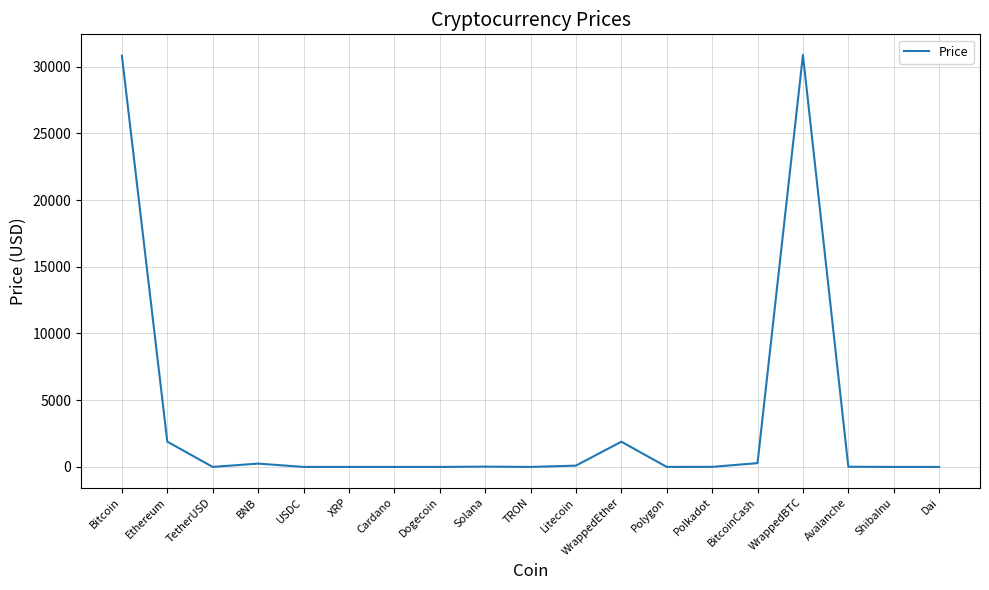

What is the greatest value displayed?

30871.2